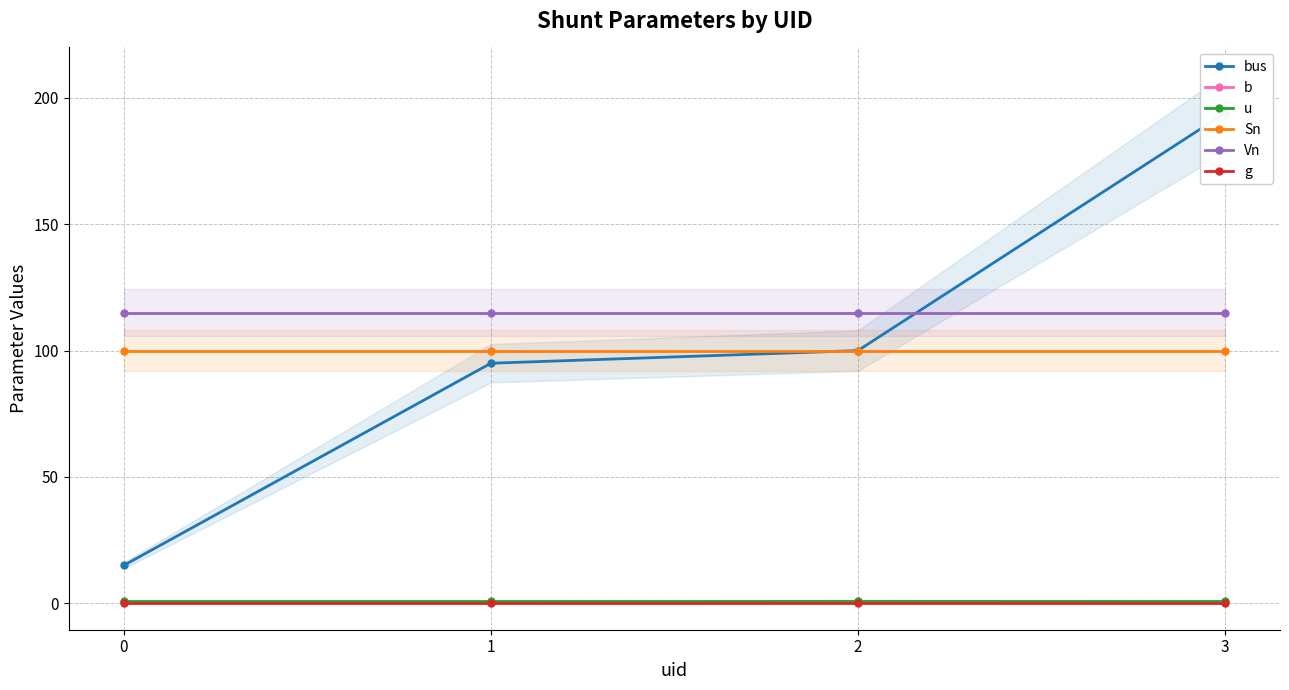

What is the maximum value shown in the chart?

194.0